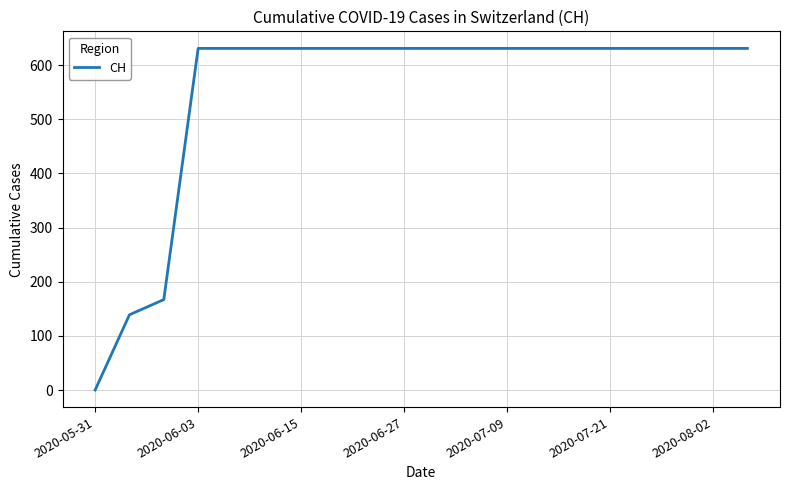

What is the difference between the maximum and minimum values?

631